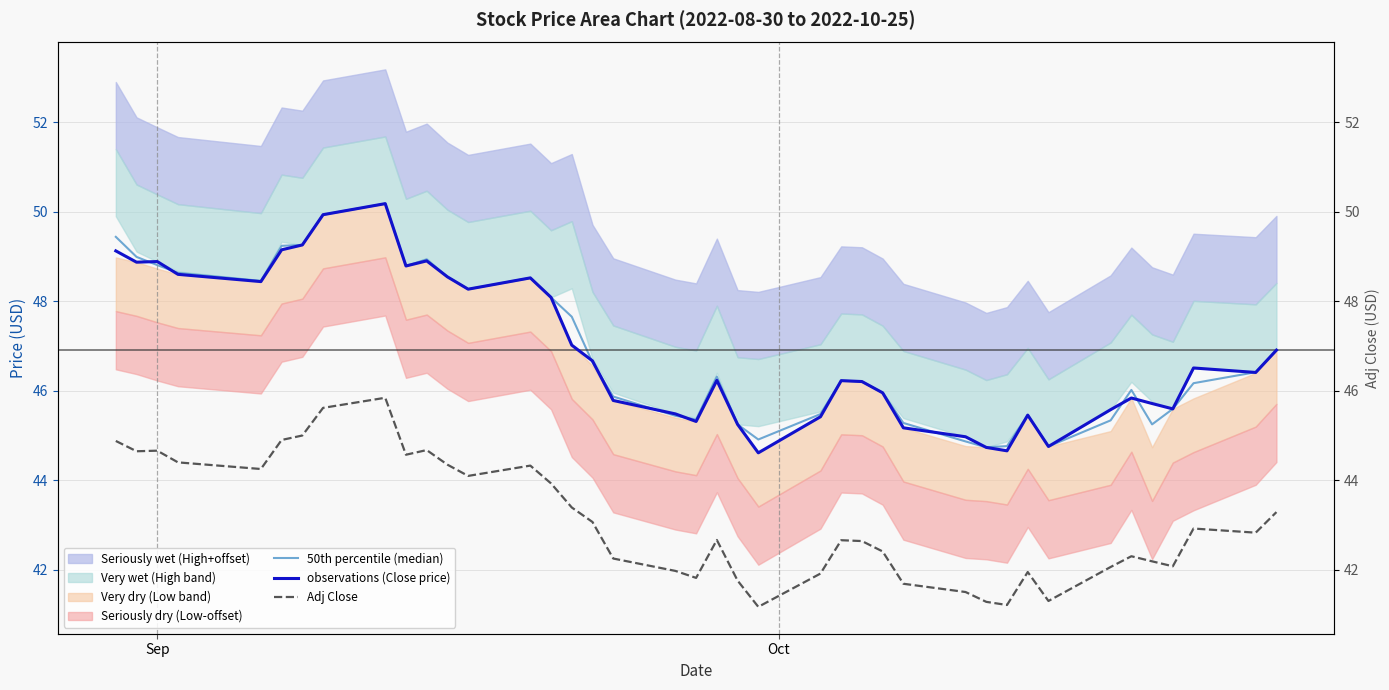

Does the chart have visible grid lines?

Yes